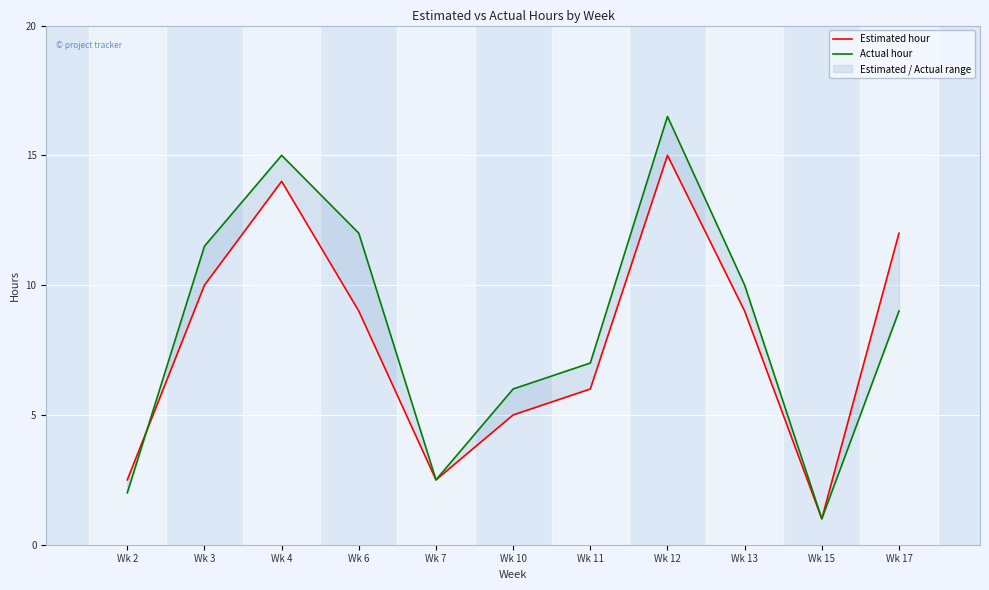

Rank the series by their maximum value, from lowest to highest.

Estimated hour, Actual hour